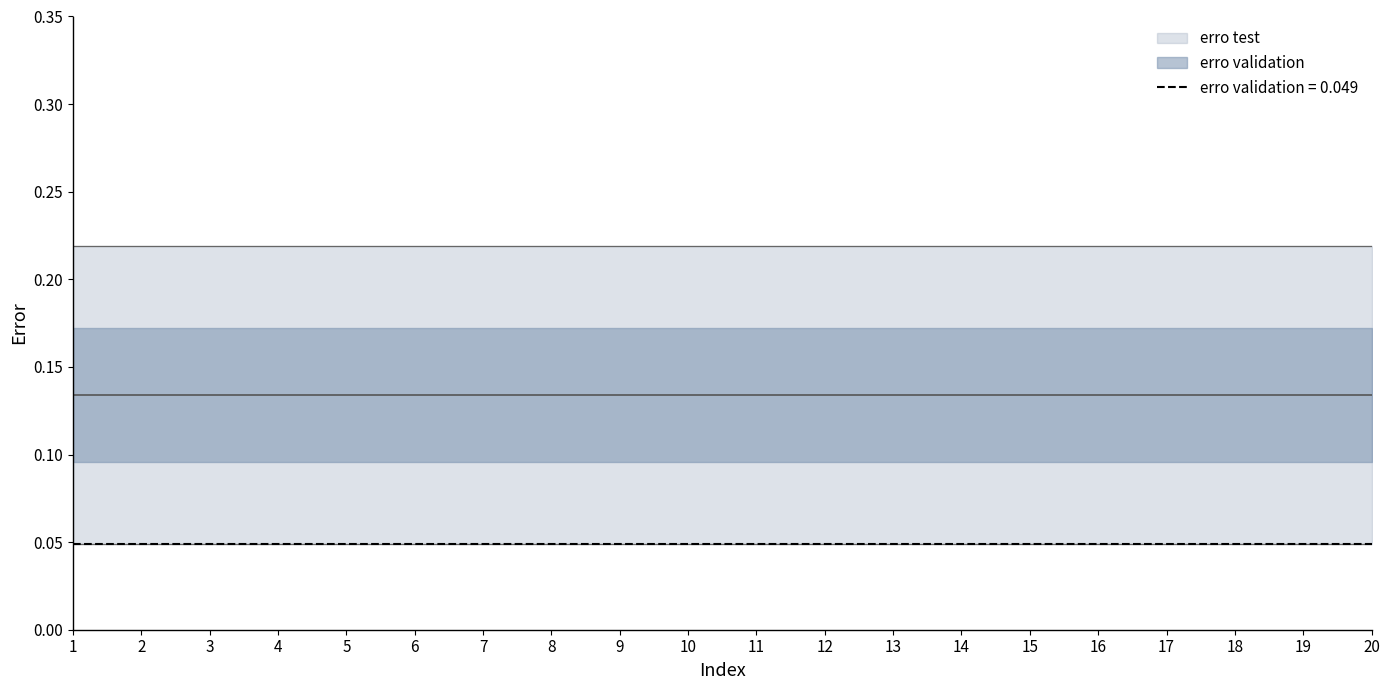

How many data points does each series have?

20